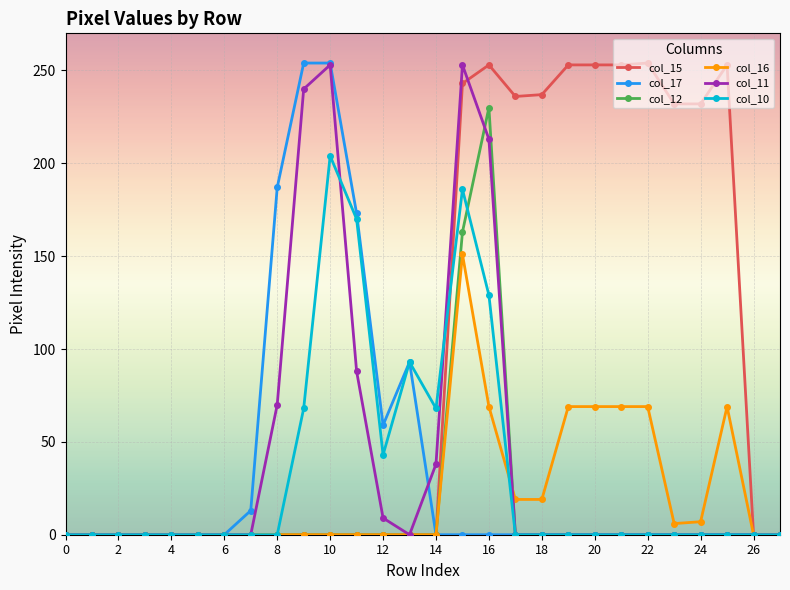

At how many categories does at least one series exceed 194?

13